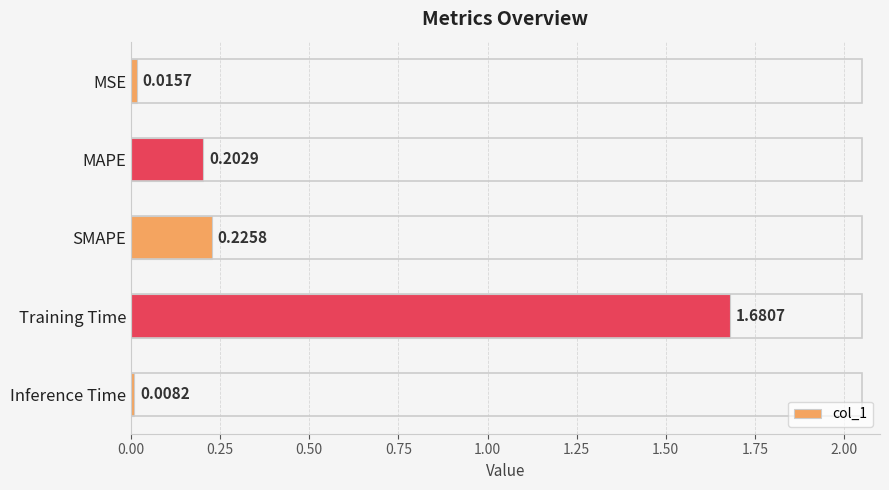

At which label is the value closest to 0?

Inference Time